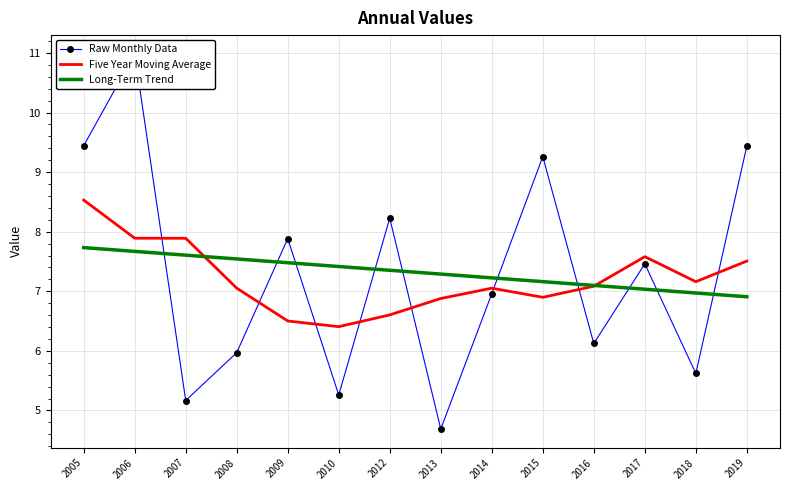

The Raw Monthly Data series shows 5.2 at 2007. True or false?

True